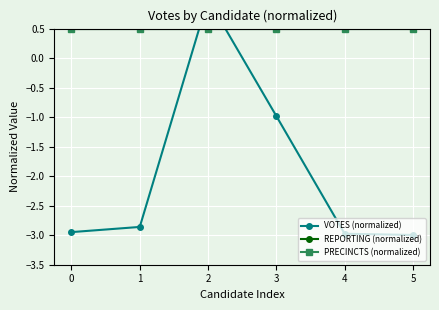

What is the sum of all PRECINCTS (normalized) values?

3.0